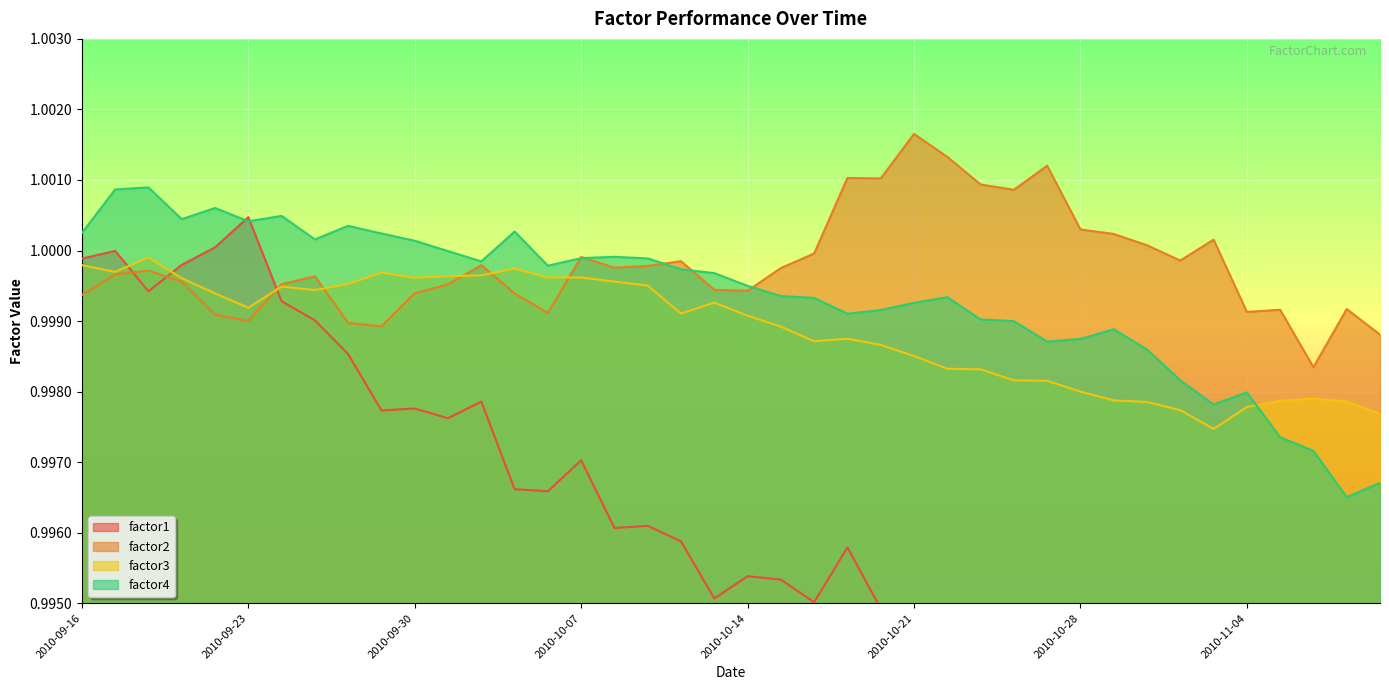

How many interior local peaks does the factor2 series have?

11